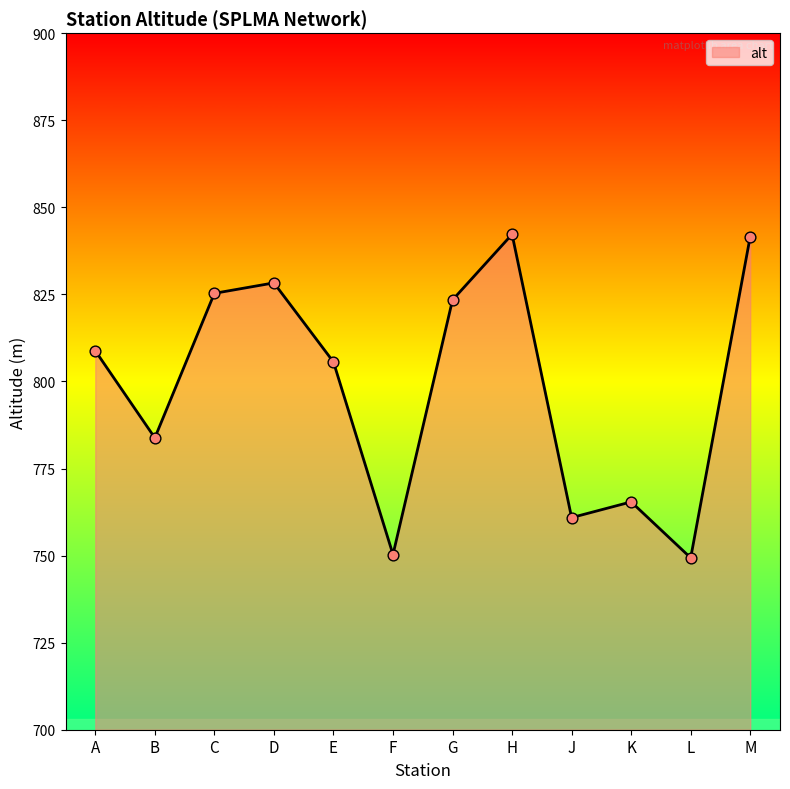

What is the change in value from C to G?

-1.9